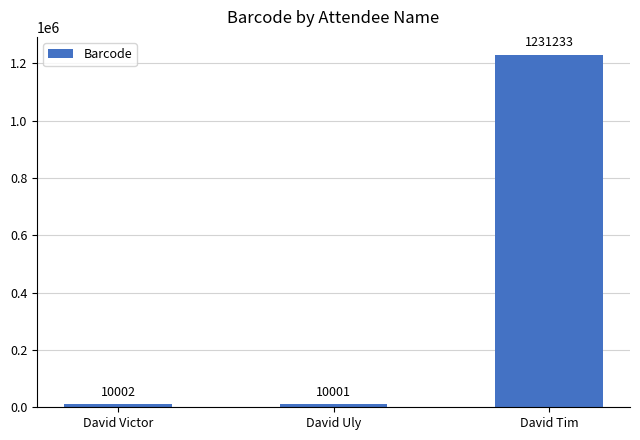

How many data points does each series have?

3